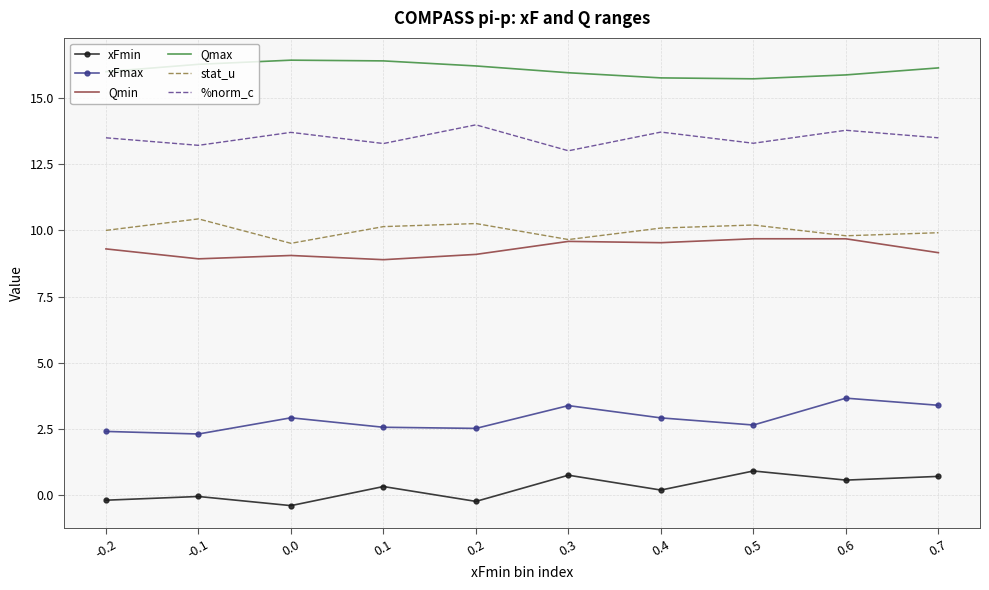

True or false: xFmin and xFmax intersect in this chart.

False